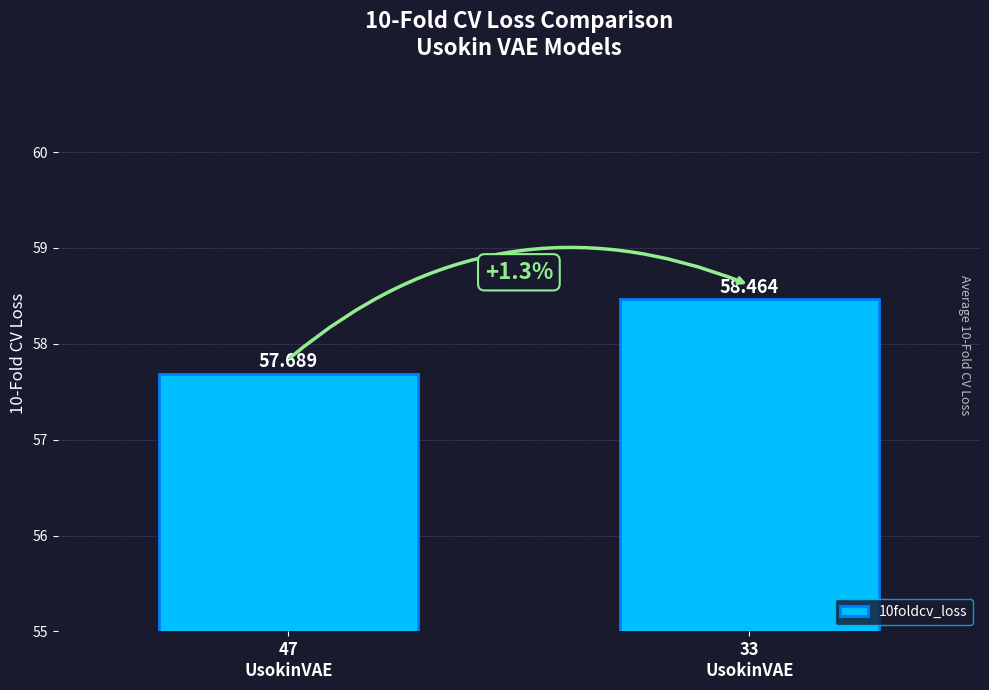

Between 33
UsokinVAE and 47
UsokinVAE, which is larger?

33
UsokinVAE